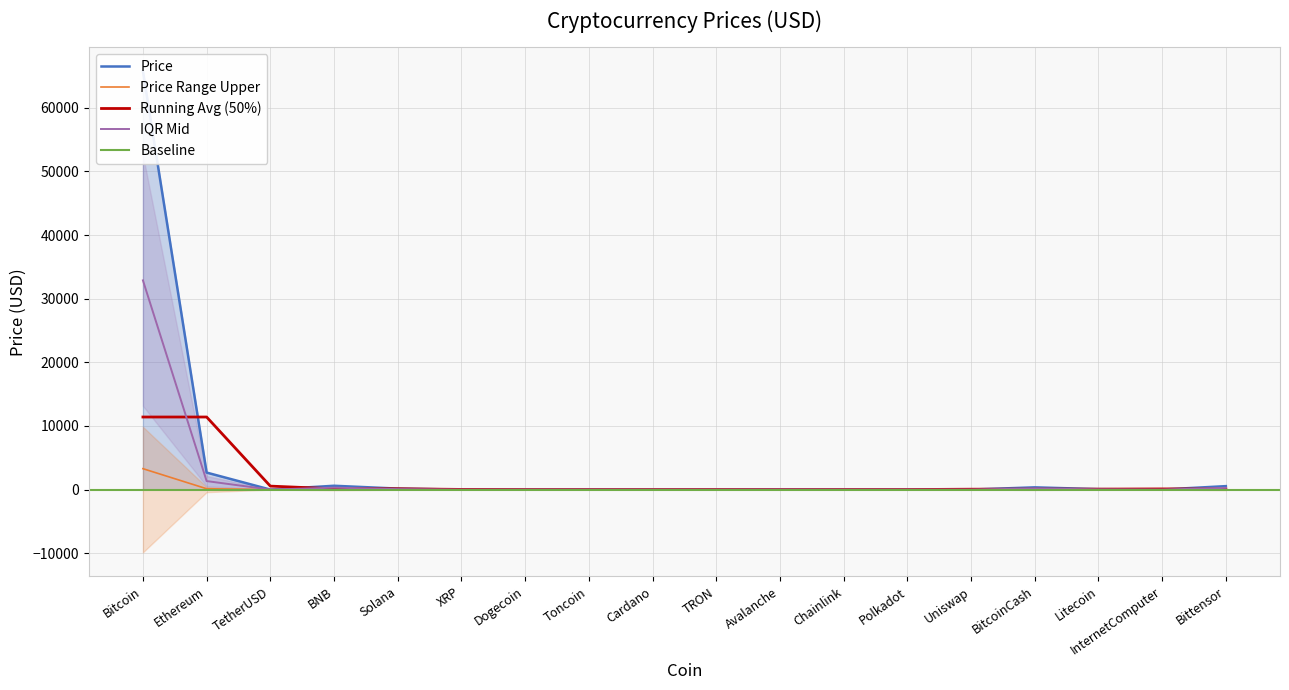

What is the minimum value shown in the chart?

0.1